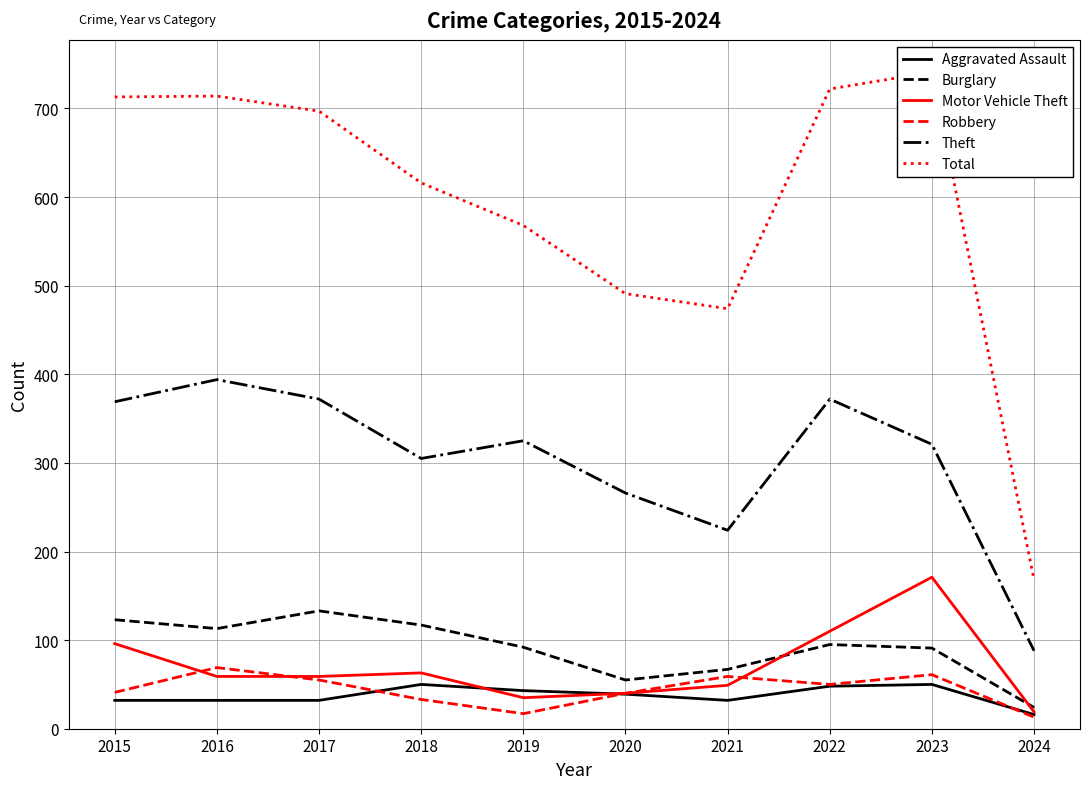

Between 2016 and 2020, which series saw the biggest shift?

Total